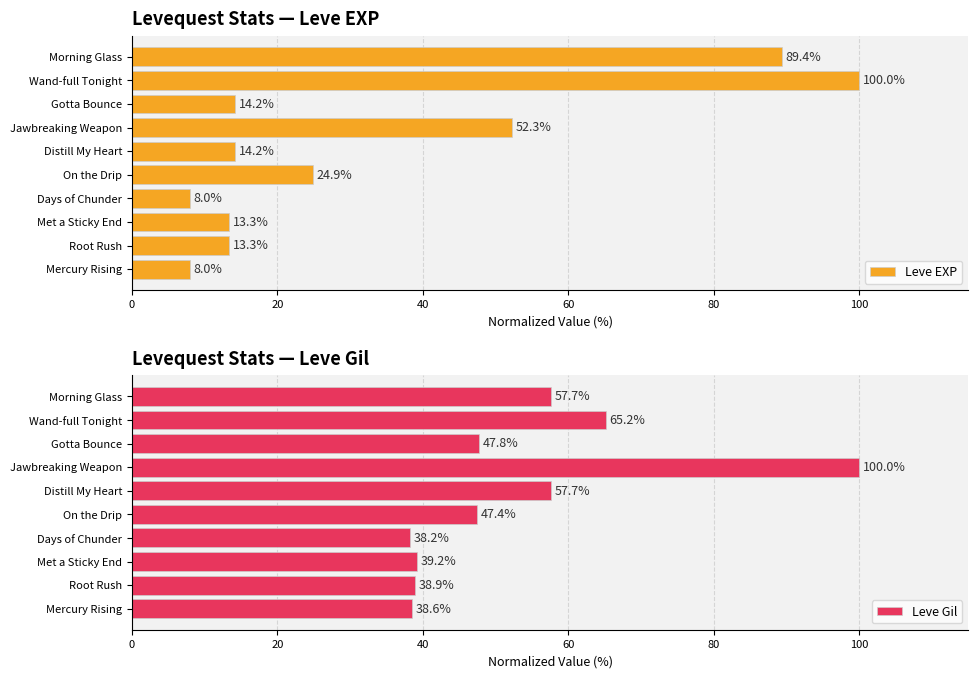

What is the sum of all Leve Gil values?

530.7